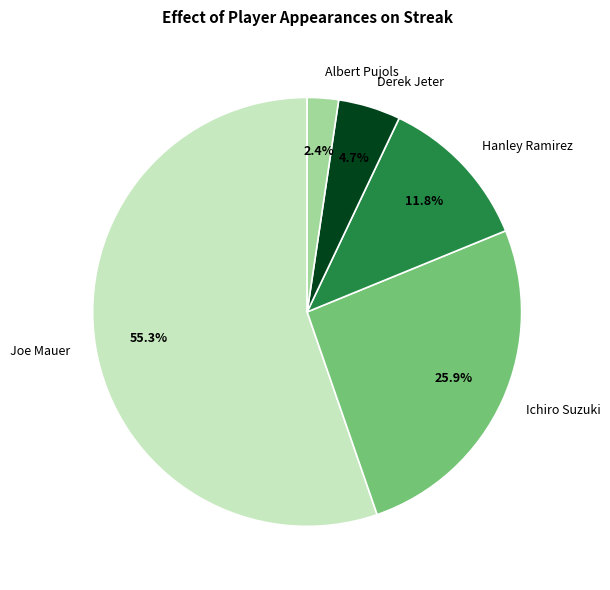

To the nearest percent, what is the combined percentage of Ichiro Suzuki and Derek Jeter?

31%